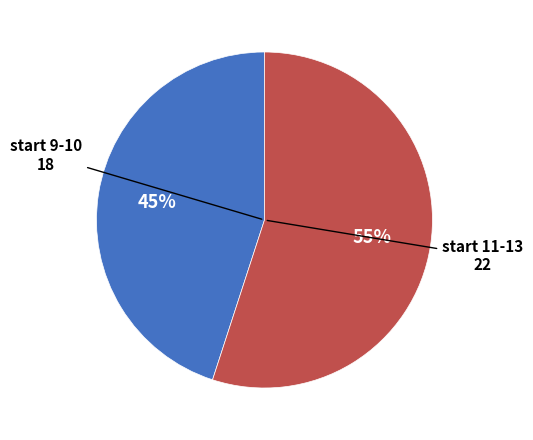

To the nearest percent, what is the average slice percentage?

50%